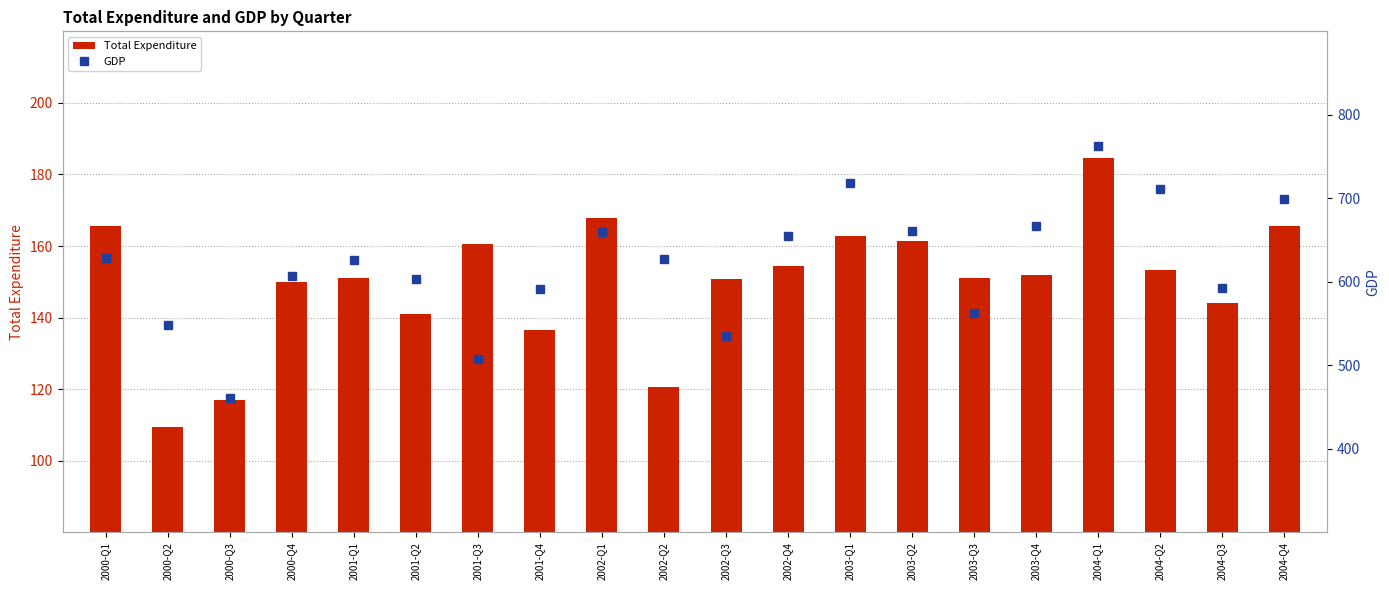

List the series in order of their peak value, lowest first.

Total Expenditure, GDP